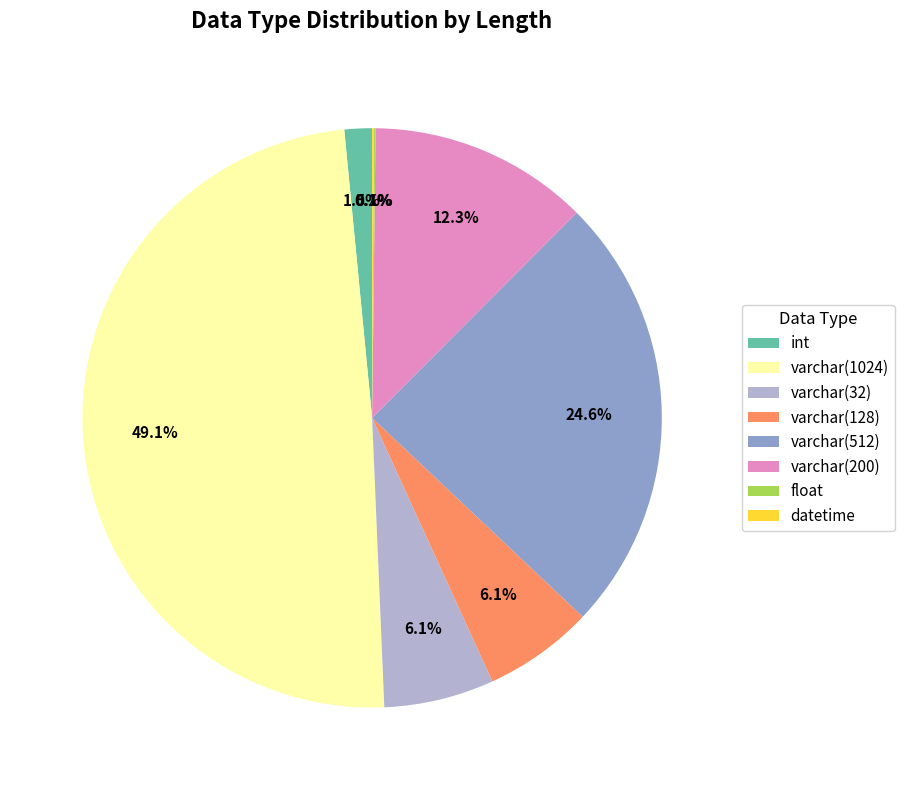

Is varchar(200) the majority of the pie?

No